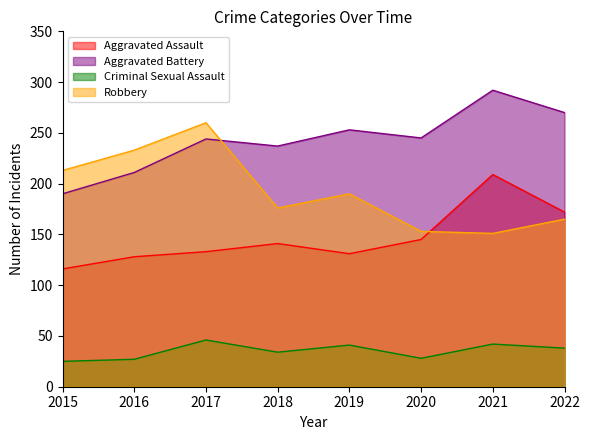

At which category is the sum across all series the highest?

2021